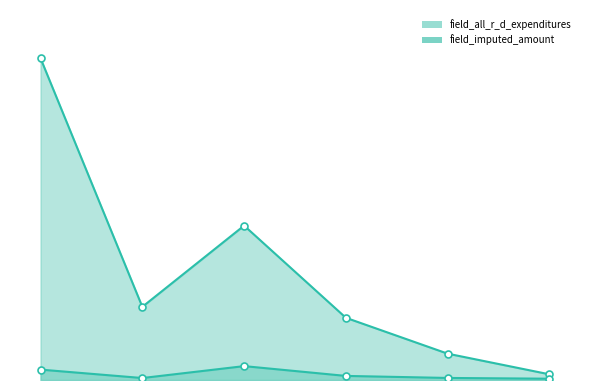

What is the difference between the highest and lowest values at All other sources?

17773